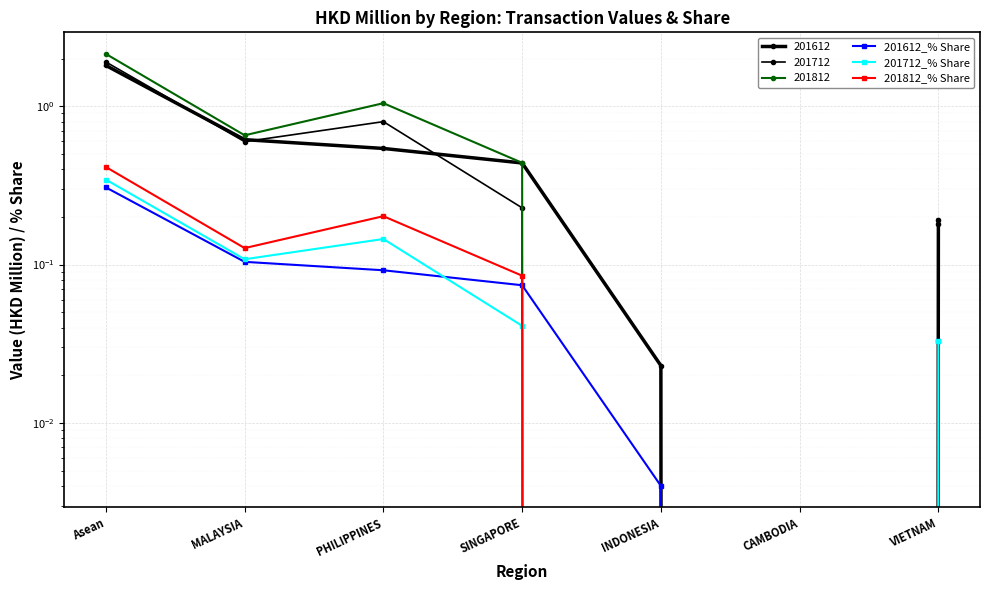

After their last crossing, which series has the higher values: 201812_% Share or 201612_% Share?

201612_% Share